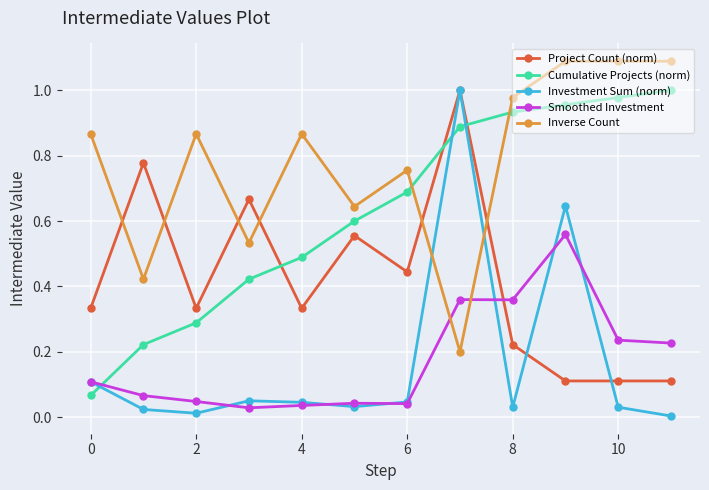

What is the sum of all Investment Sum (norm) values?

2.0